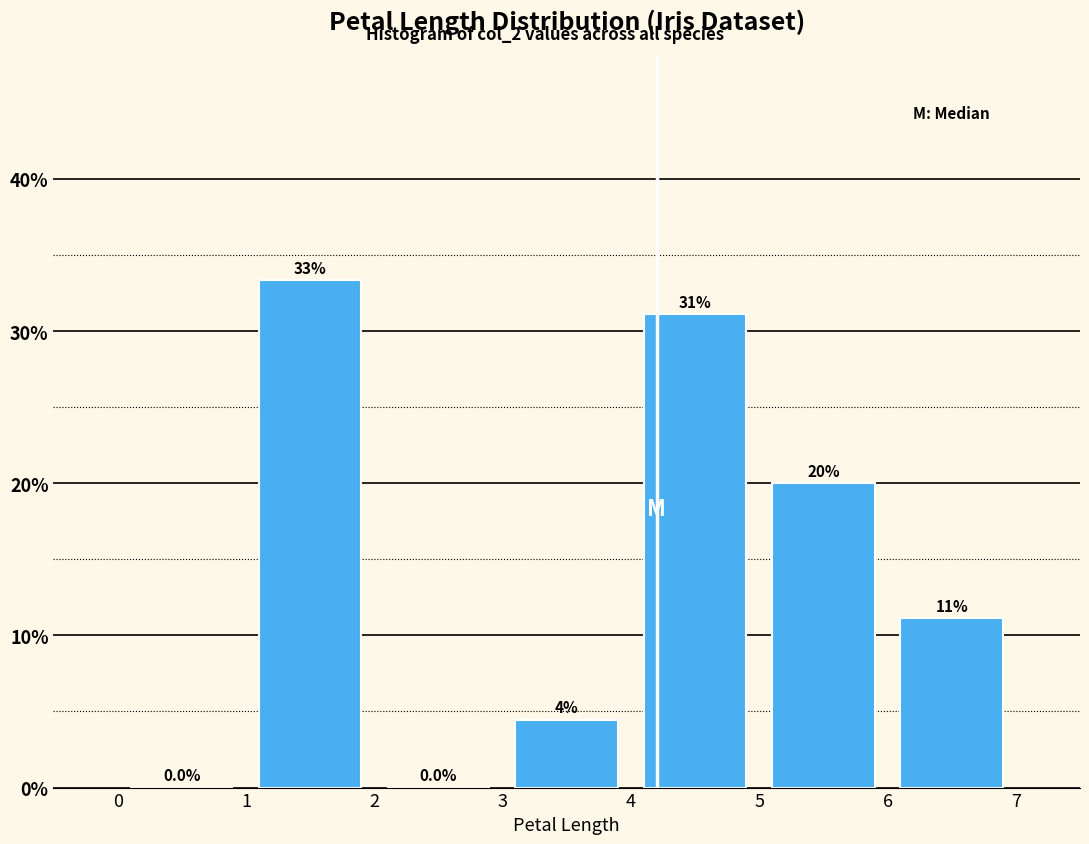

Which range on the x-axis has the tallest bar?

1 to 2